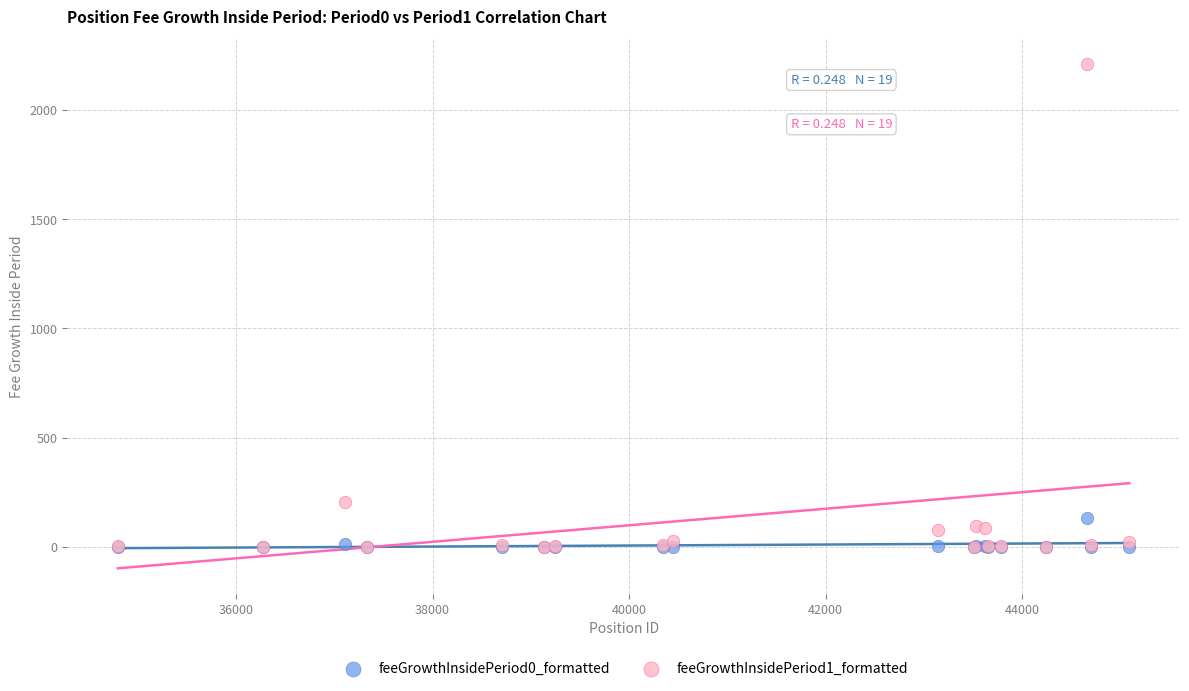

Across all series, what Y value is closest to 1104?

207.0